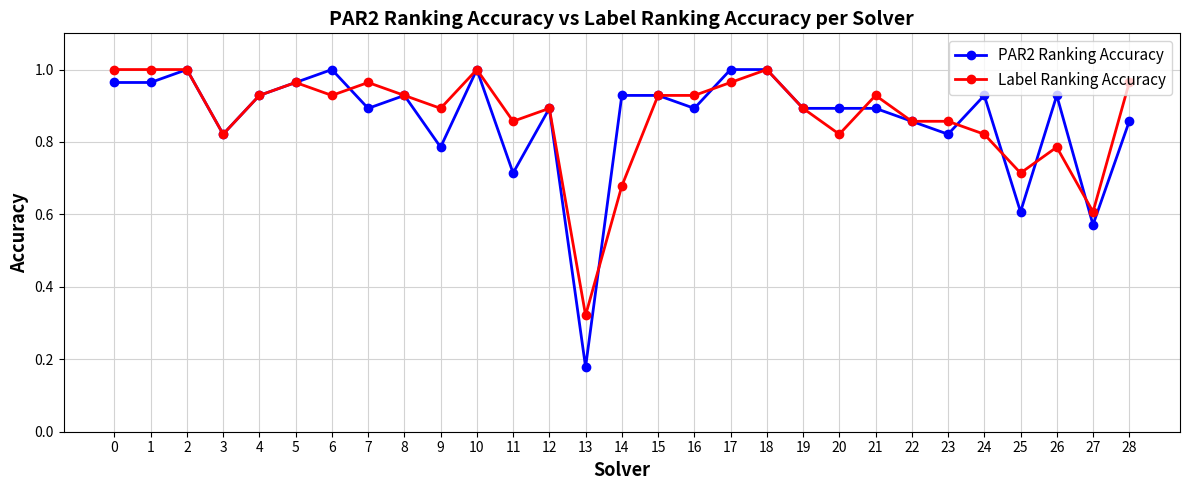

True or false: PAR2 Ranking Accuracy has a value of 1.3 at 4.

False